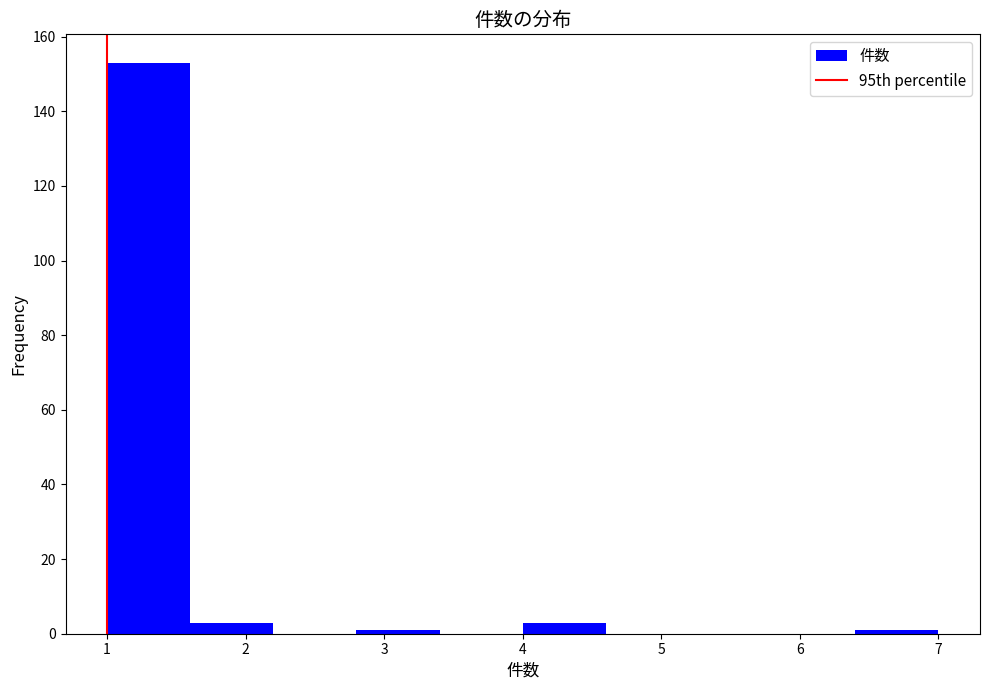

Reading left to right, transcribe this chart: for each bar, give the range it covers on the x-axis and its height. The values are not printed on the chart, so give them approximately, as read against the axis.

1.0 to 1.6: 154
1.6 to 2.2: 4
2.2 to 2.8: 0
2.8 to 3.4: under 2
3.4 to 4.0: 0
4.0 to 4.6: 4
4.6 to 5.2: 0
5.2 to 5.8: 0
5.8 to 6.4: 0
6.4 to 7.0: under 2